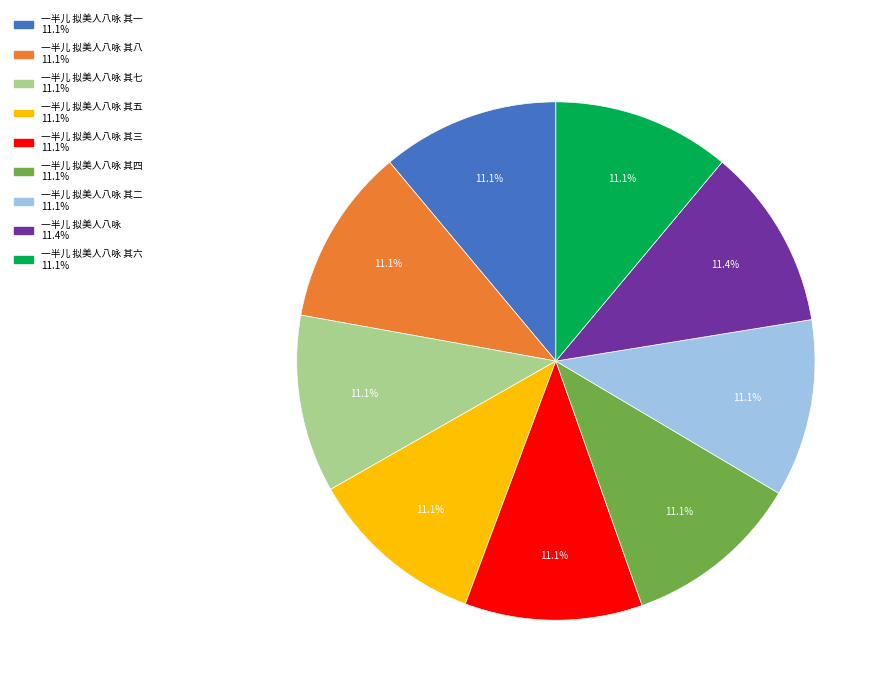

How many segments does this pie chart have?

9